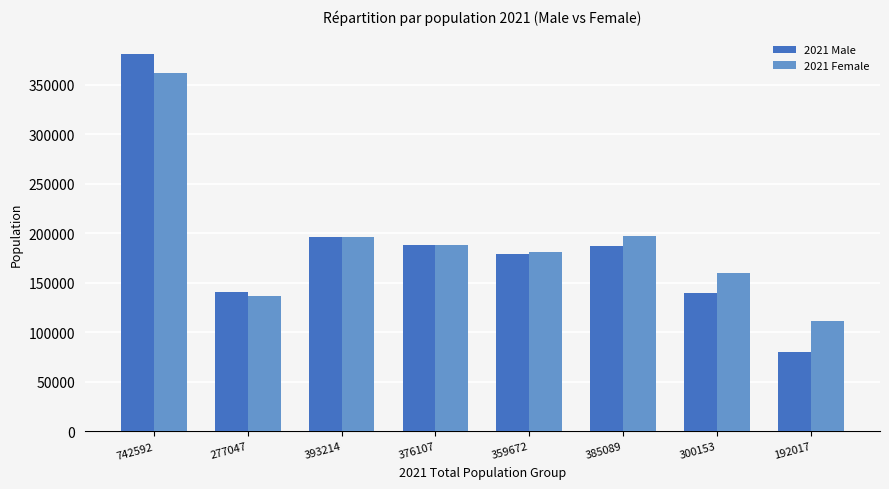

What value does the 2021 Male series have at 192017, to the nearest 100?

80600